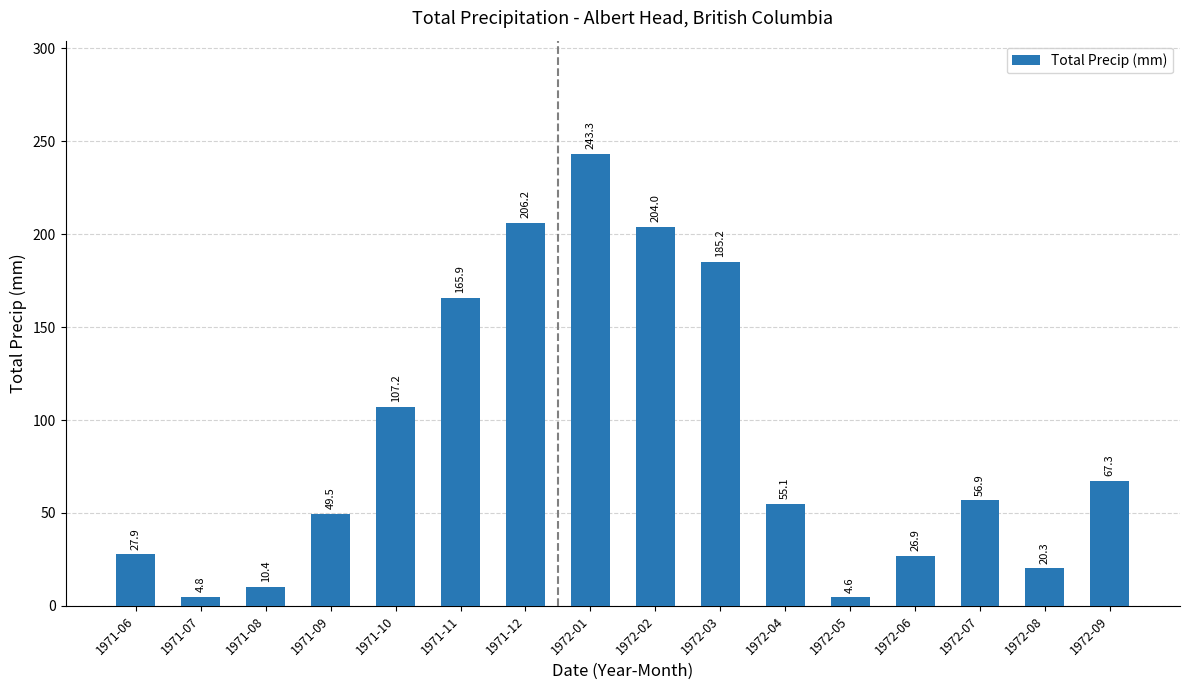

How many categories are shown in the chart?

16